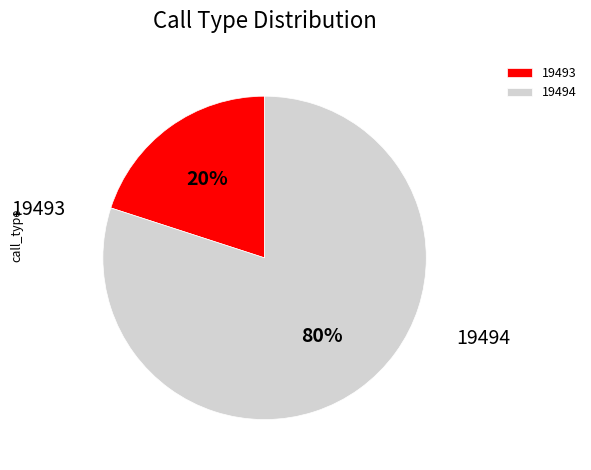

To the nearest percent, what portion does 19494 represent?

80%